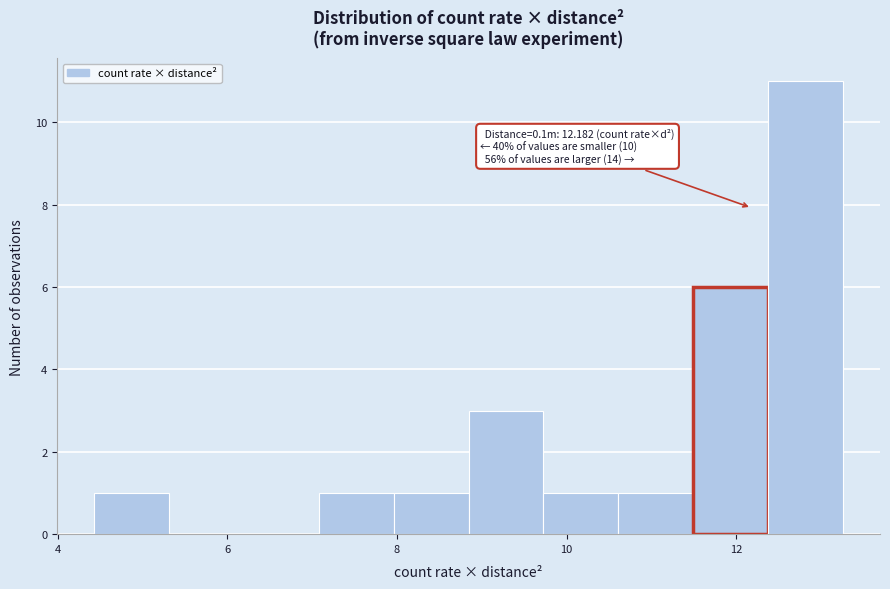

Over which range of the x-axis is the bar tallest?

12.4 to 13.2